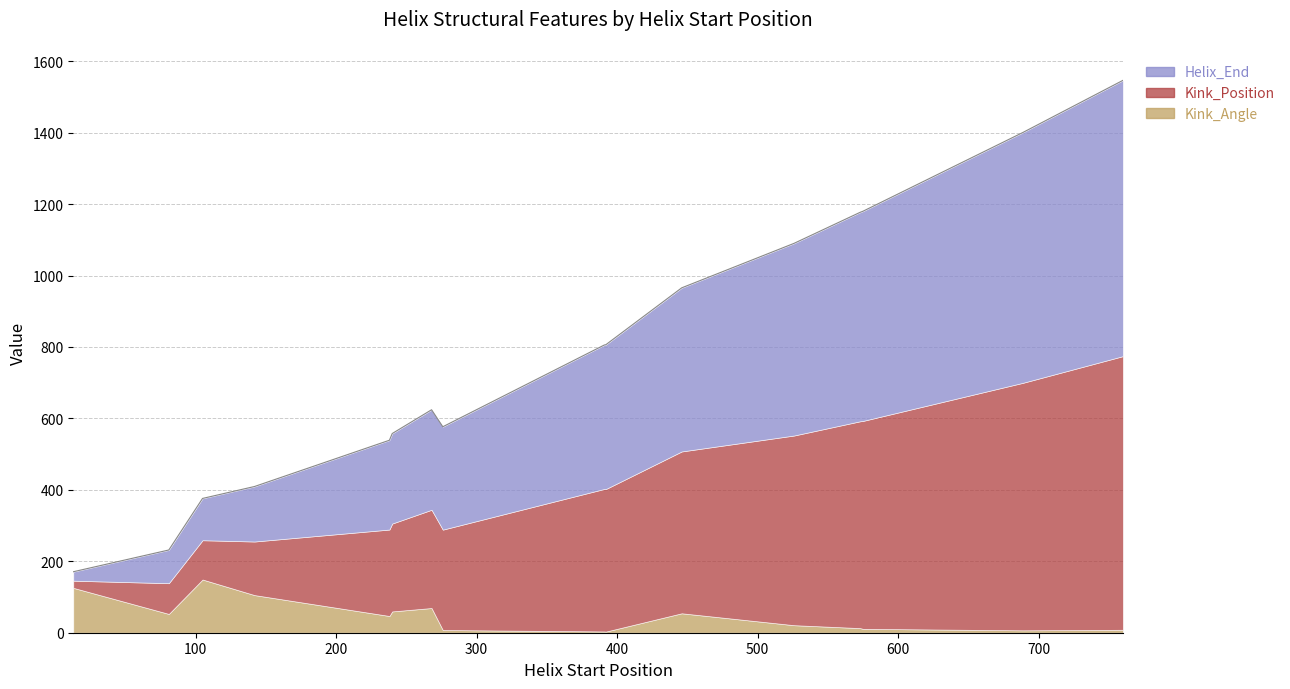

Is the value of Kink_Angle at 81 greater than the value of Kink_Position at 760?

No